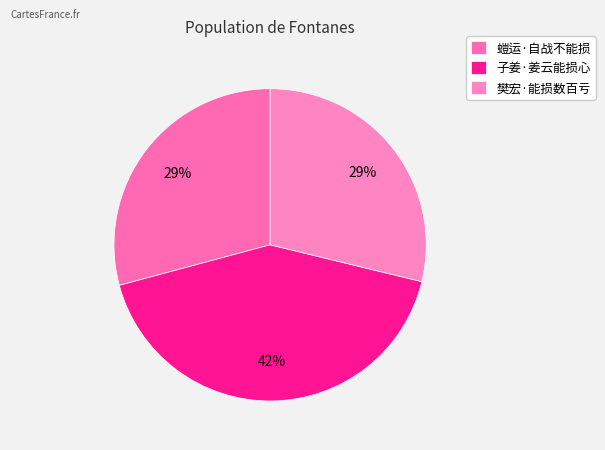

Rank the categories by value from highest to lowest.

子姜·姜云能损心, 螘运·自战不能损, 樊宏·能损数百亏